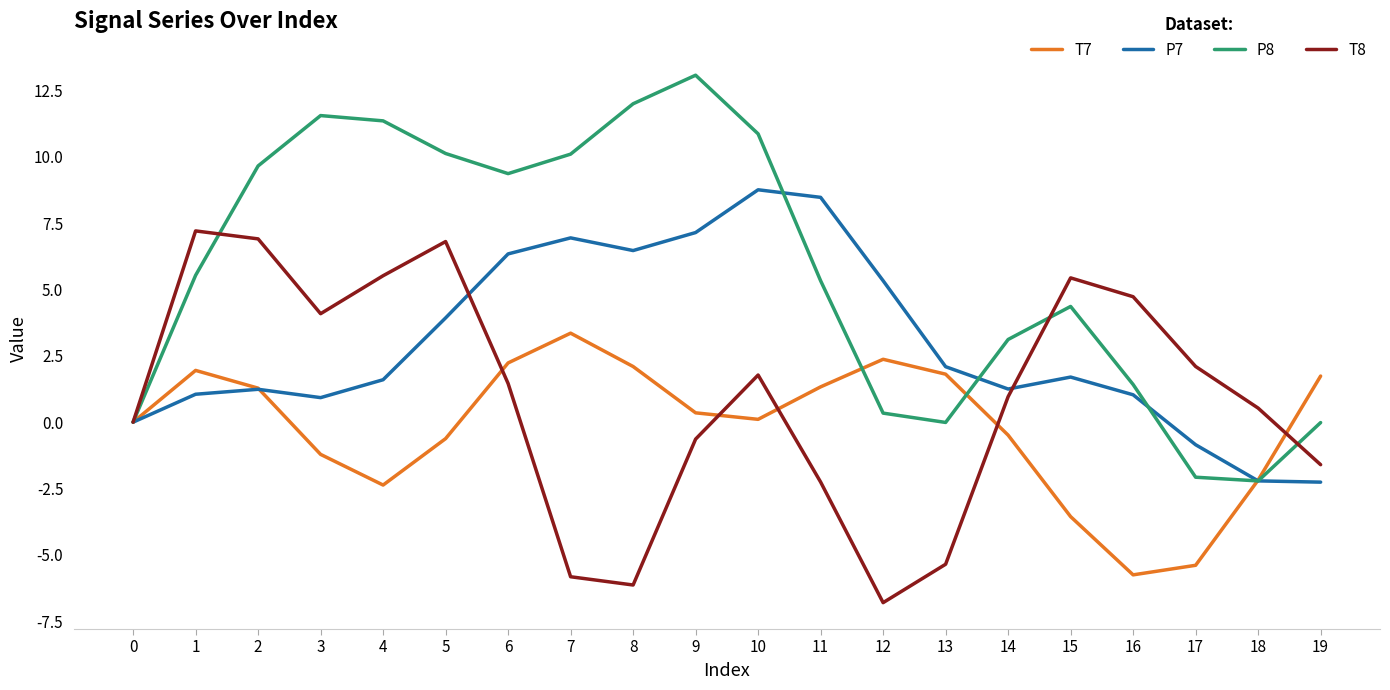

Is it true that T8 equals -2.3 at 11?

True